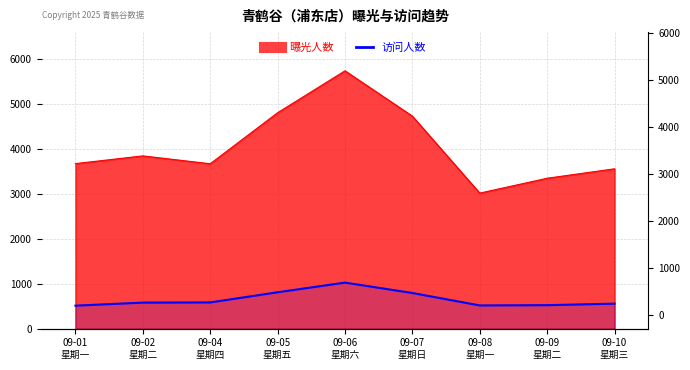

What position from the right is 09-05
星期五?

6